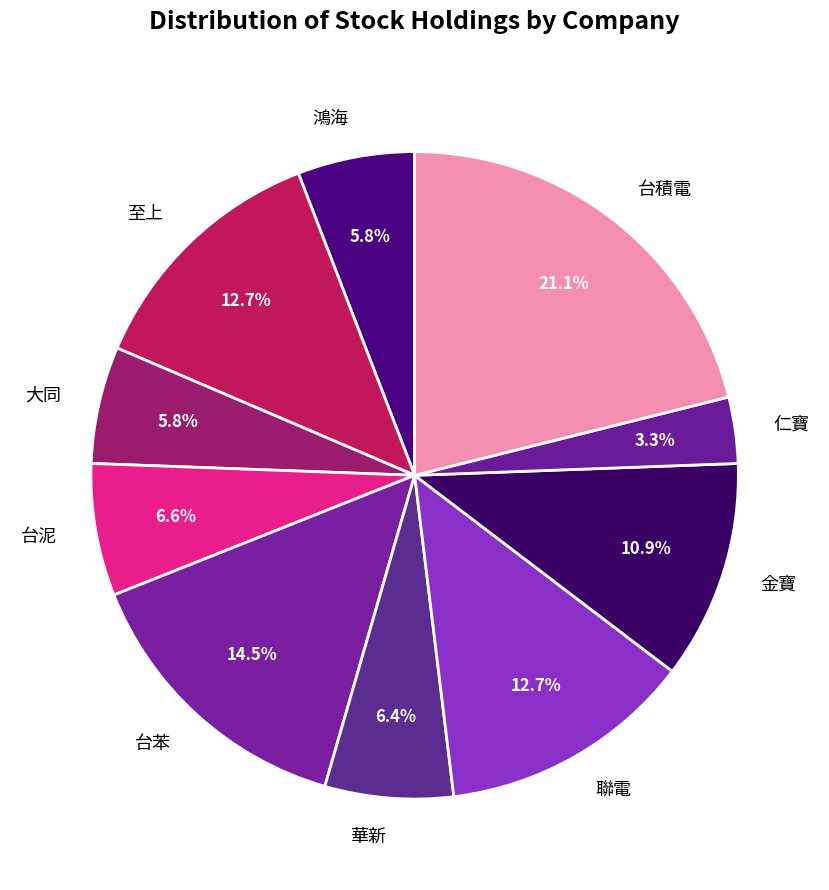

Combined, do 台泥 and 大同 account for over 50%?

No